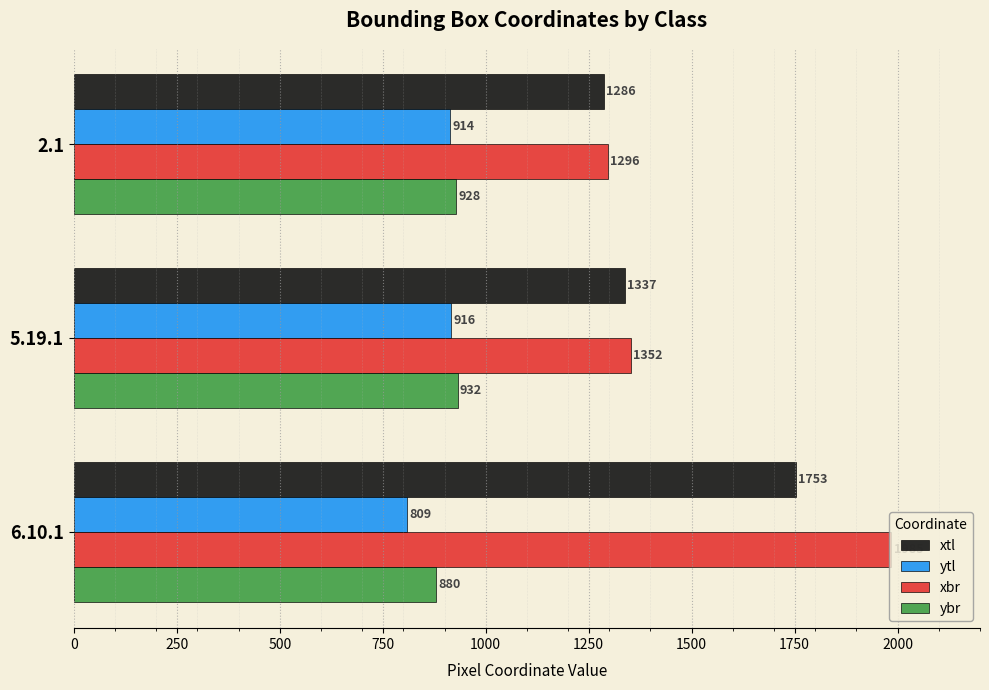

At which category is the sum across all series the highest?

6.10.1